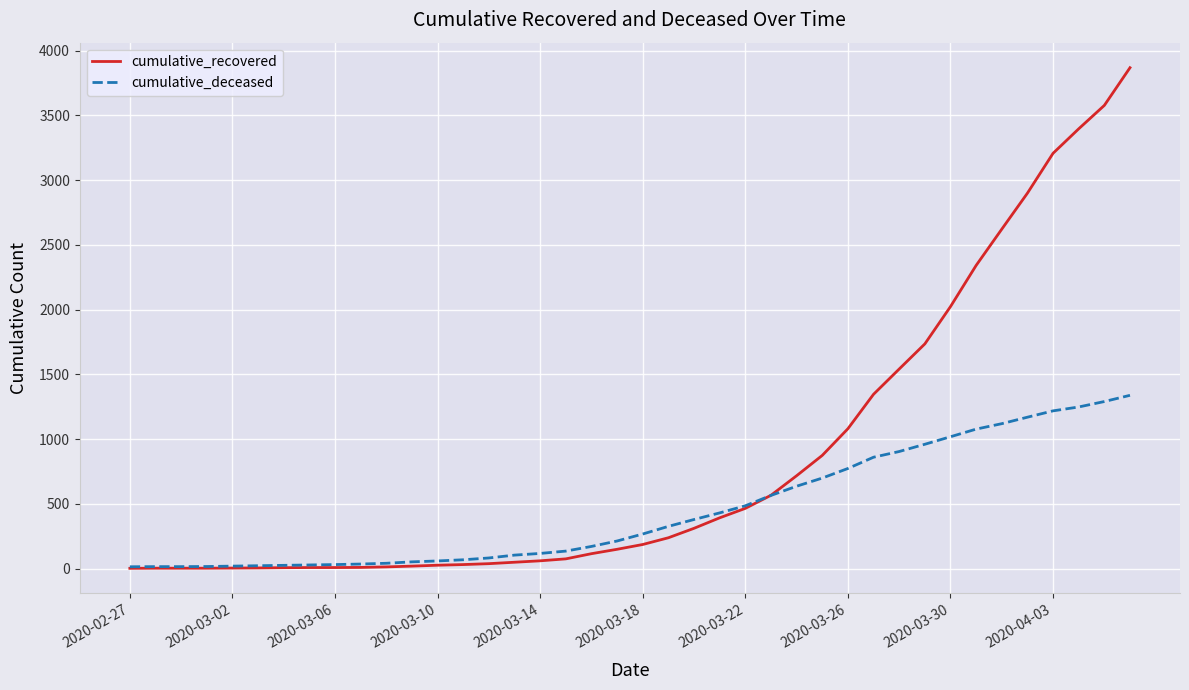

Which series ends up on top after the final intersection of cumulative_recovered and cumulative_deceased?

cumulative_recovered